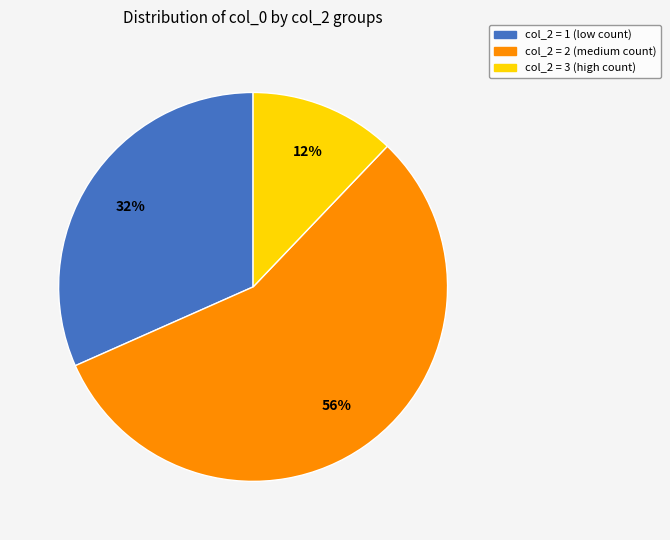

Is there a majority slice in this chart?

Yes